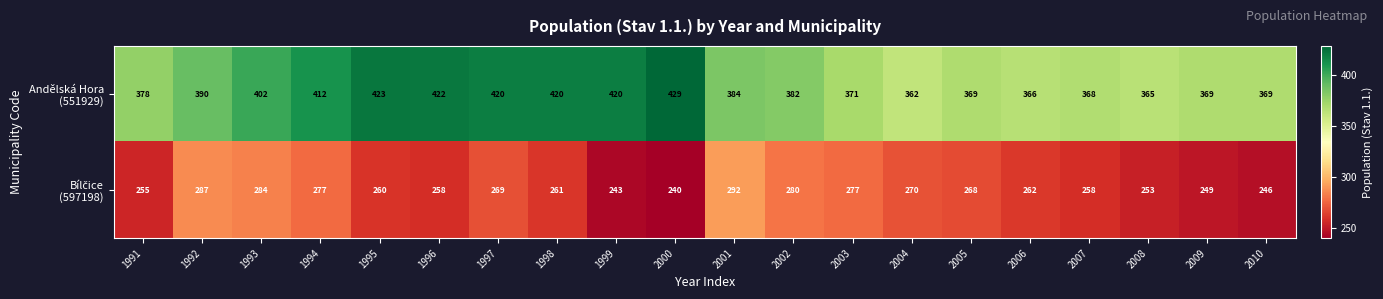

At how many categories does at least one series exceed 353?

20